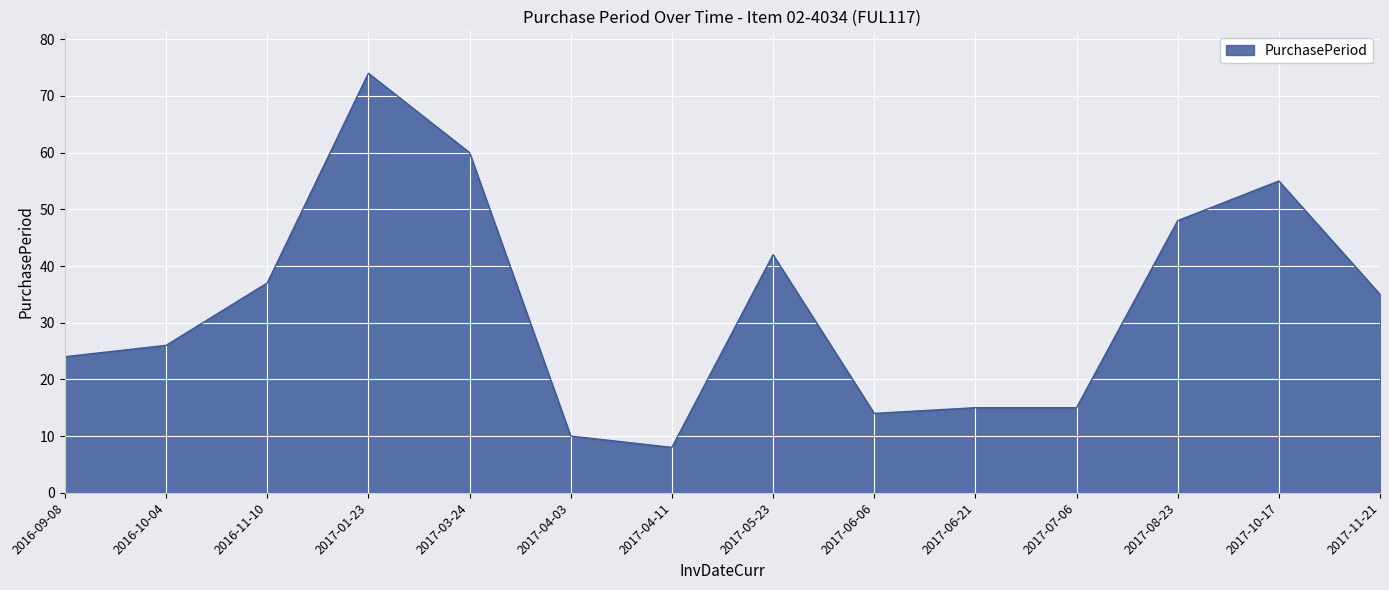

What is the difference between the values at 2017-08-23 and 2017-04-03?

38